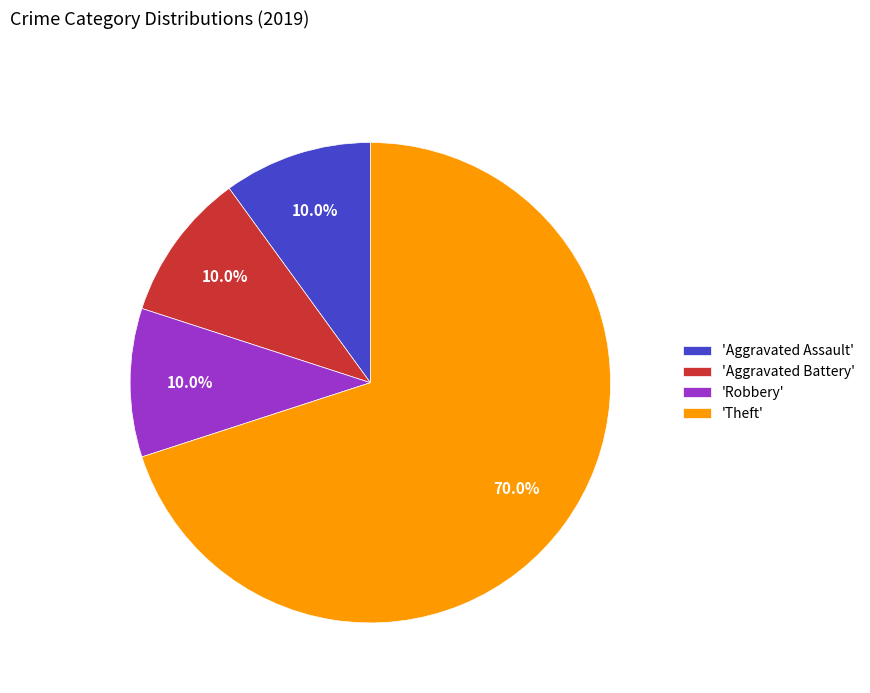

To the nearest percent, what is the average slice percentage?

25%